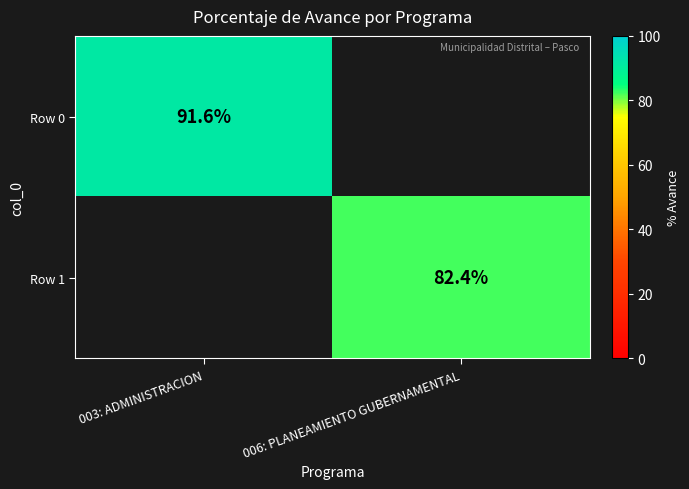

True or false: Row 0 has a value of 120.8 at 003: ADMINISTRACION.

False